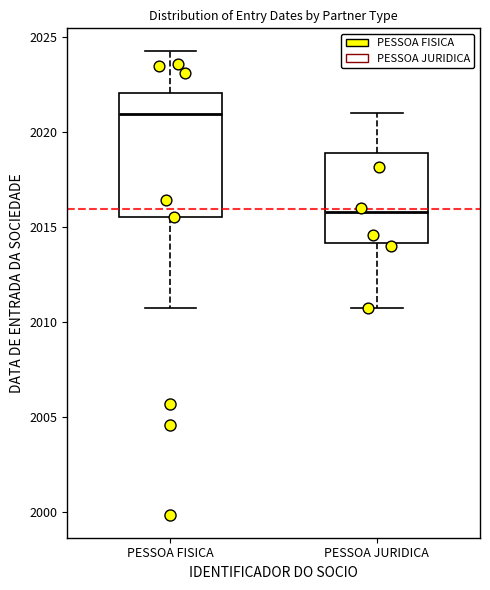

Reading left to right, read every box against the y-axis: the position of its median line, the range the box covers, and the ends of its whiskers. The values are not printed on the chart, so give them approximately, as read against the axis.

PESSOA FISICA: median 2021.0, box 2015.5 to 2022.0, whiskers 2011.0 to 2024.5
PESSOA JURIDICA: median 2016.0, box 2014.0 to 2019.0, whiskers 2011.0 to 2021.0